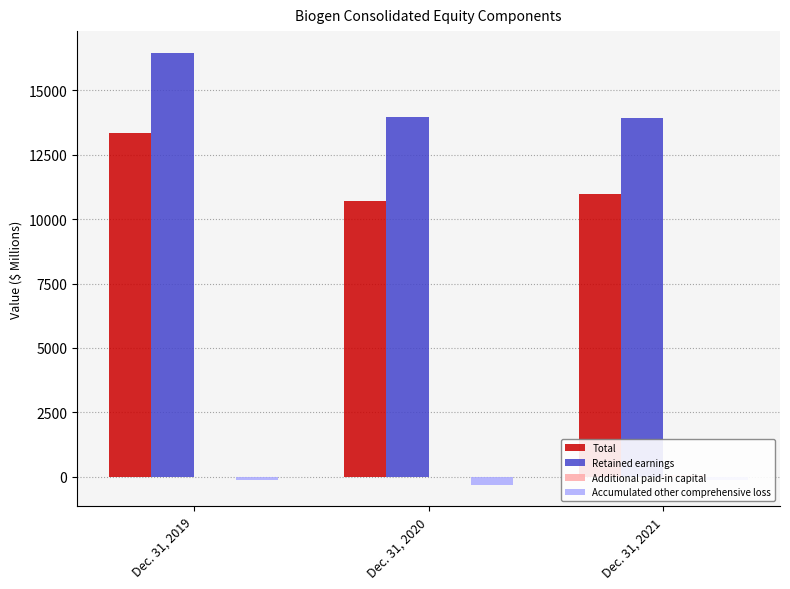

True or false: Accumulated other comprehensive loss has a value of -79.5 at Dec. 31, 2020.

False